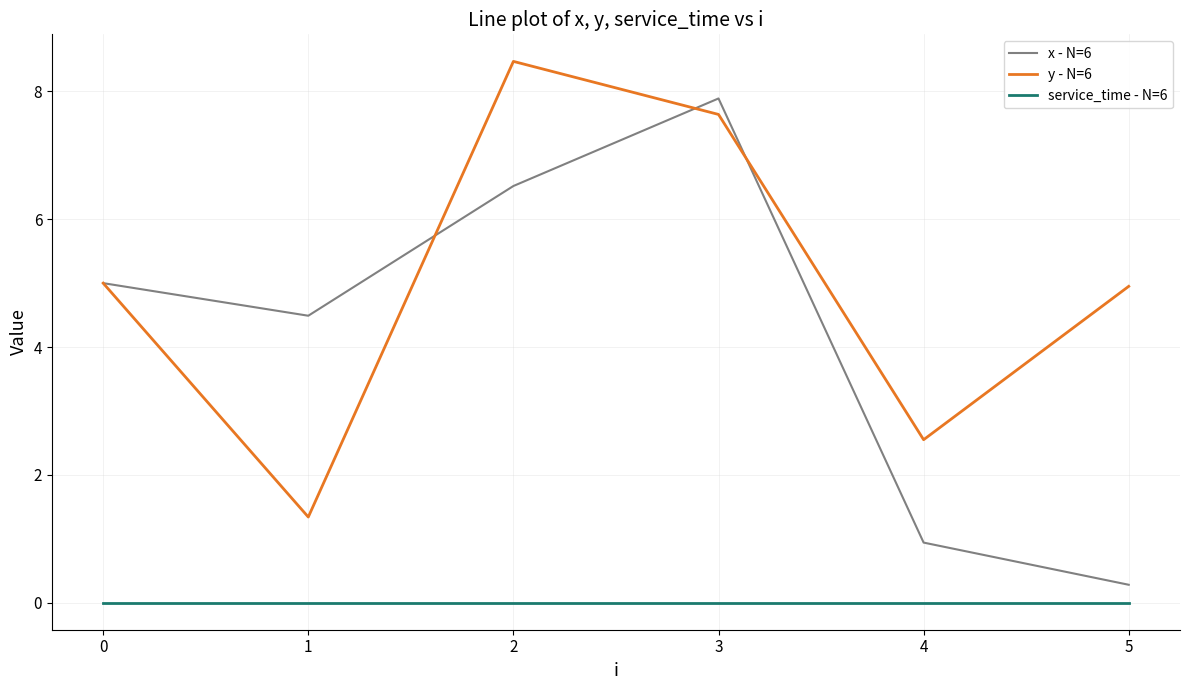

Rank the series by their average value, from lowest to highest.

service_time - N=6, x - N=6, y - N=6